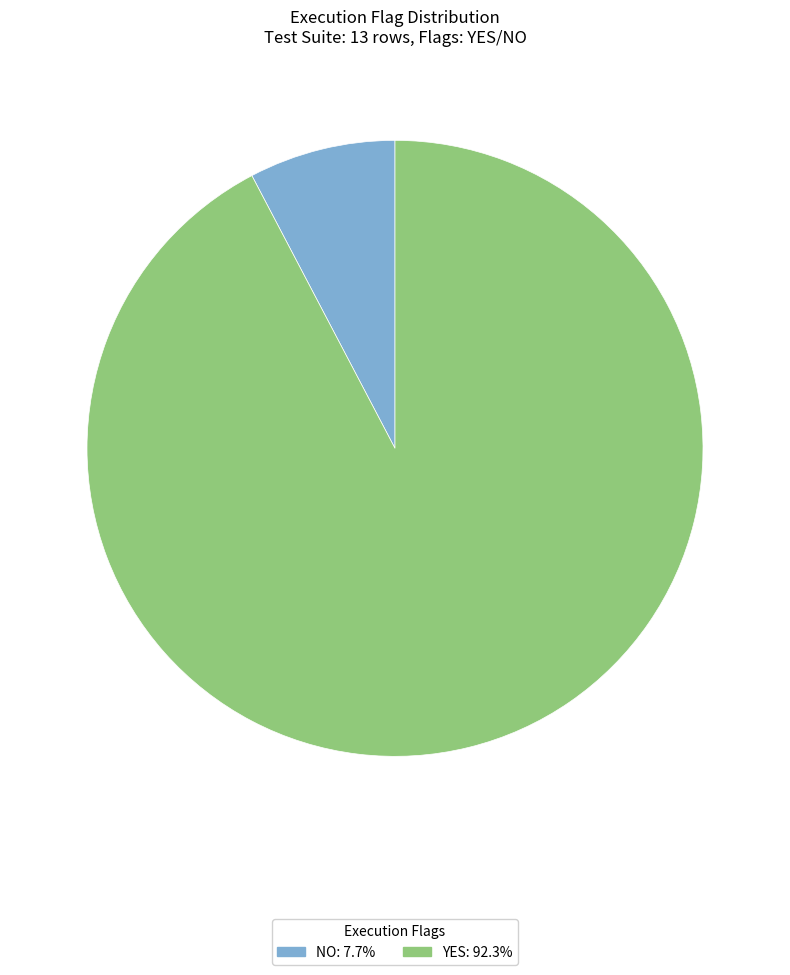

Approximately how many times larger is the value at YES compared to NO?

12.0